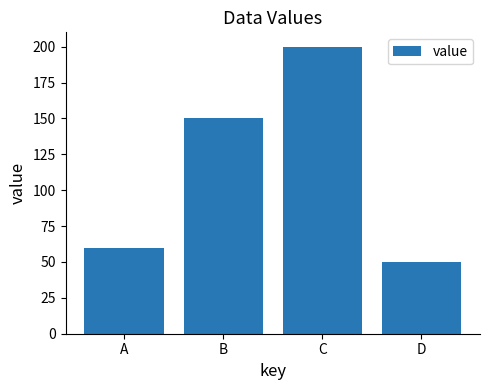

Count the number of categories in the chart.

4